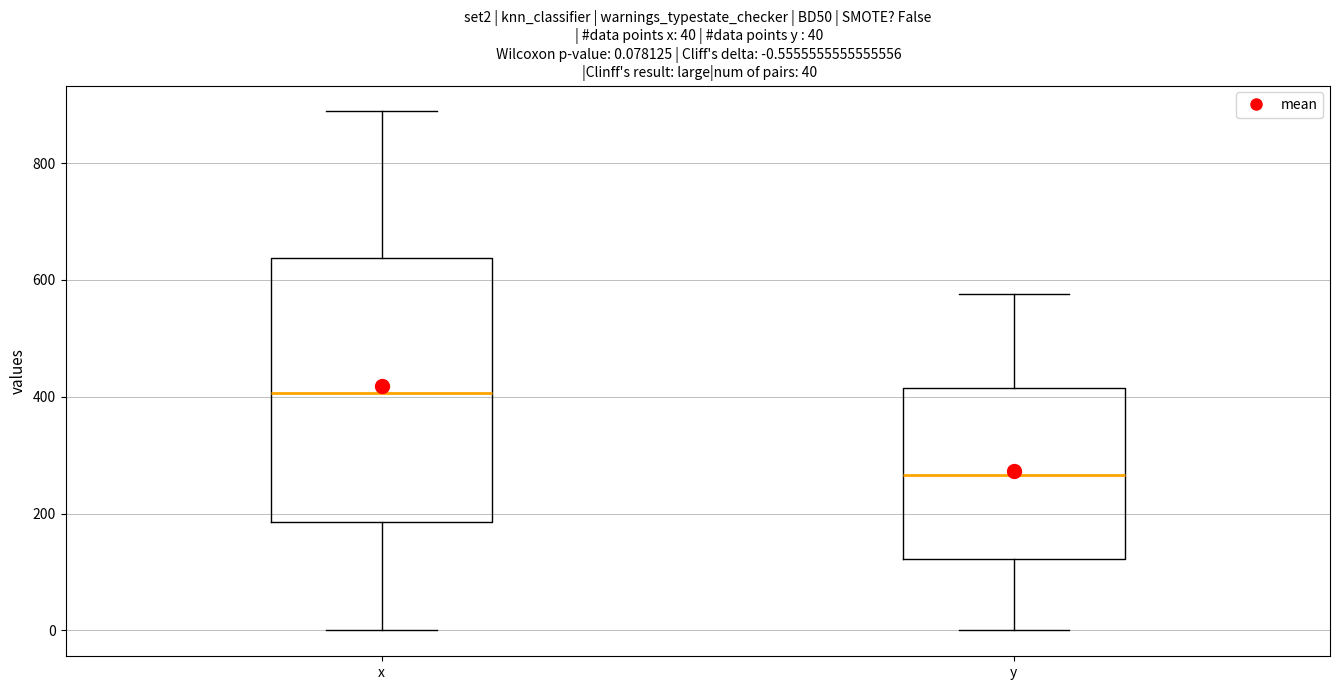

Which box is the tallest, from its lower edge to its upper edge?

x